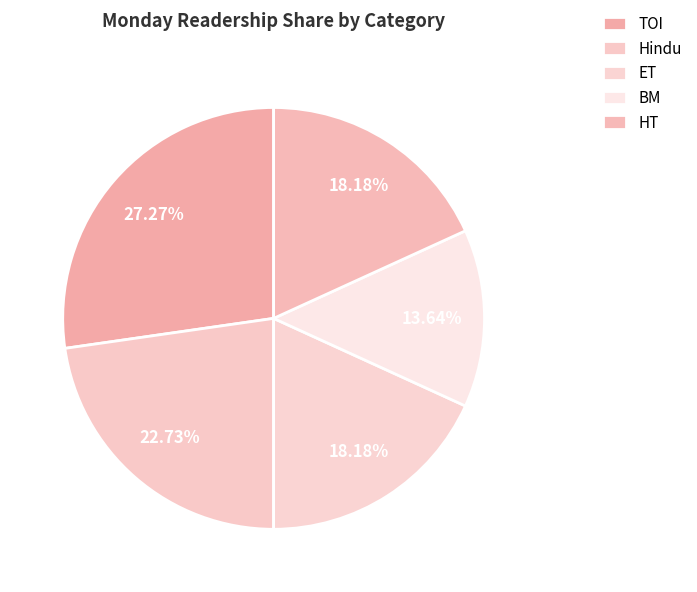

Count the number of slices in the pie.

5